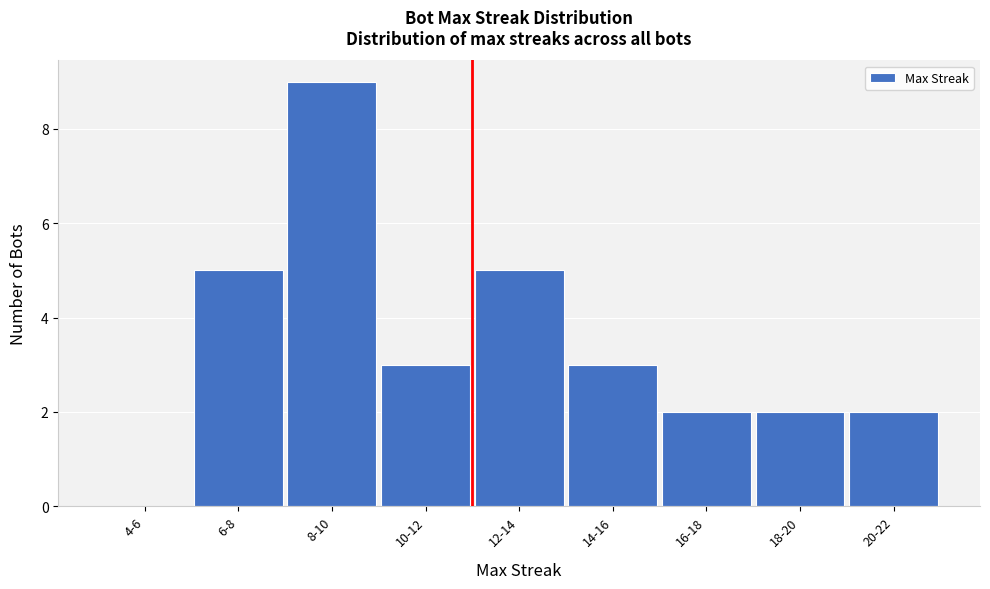

Reading left to right, transcribe all the data shown in this chart.

4-6=0	6-8=5	8-10=9	10-12=3	12-14=5	14-16=3	16-18=2	18-20=2	20-22=2